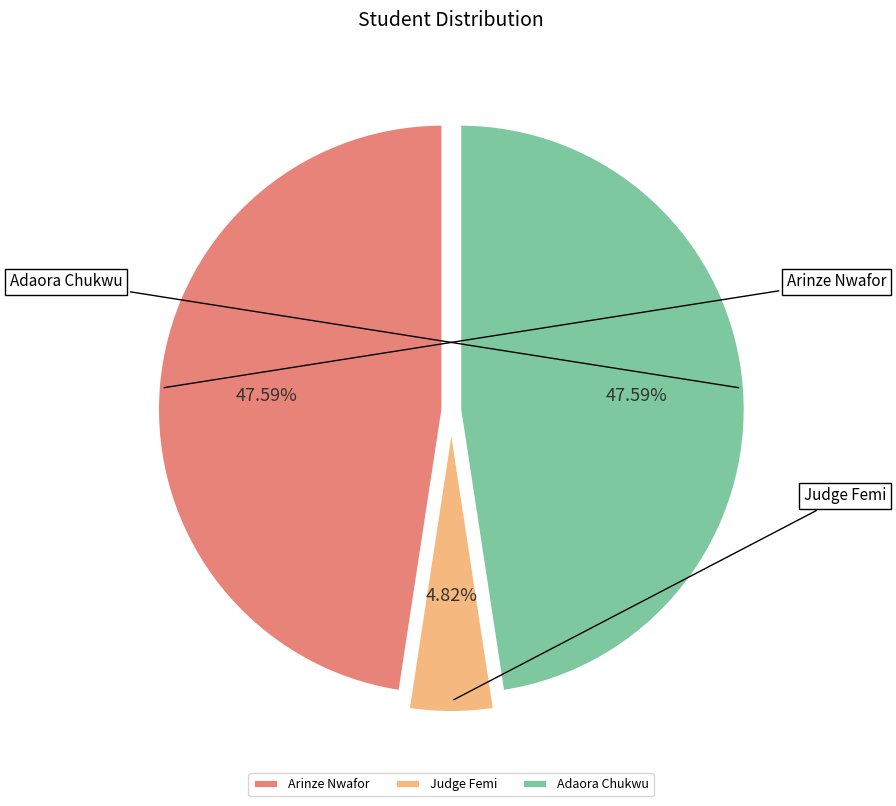

To the nearest percent, what is the average slice percentage?

33%